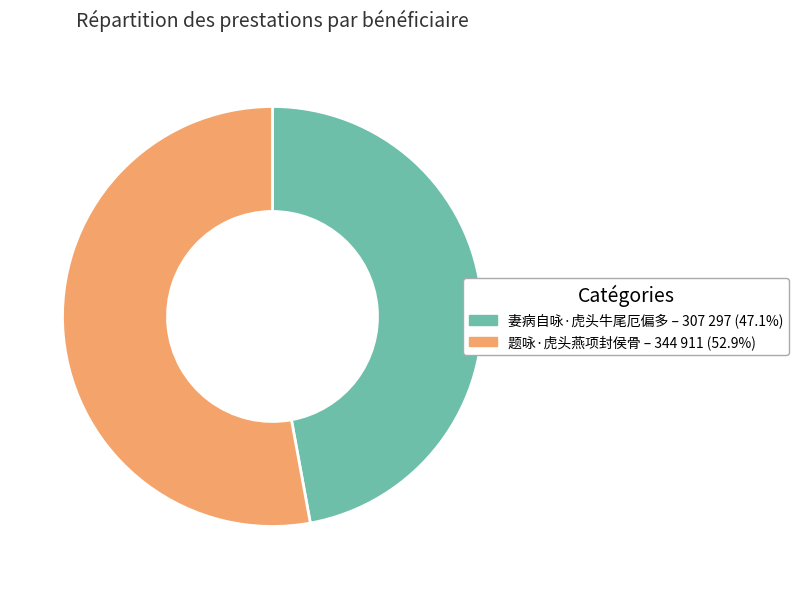

Rank the categories by value from lowest to highest.

妻病自咏·虎头牛尾厄偏多, 题咏·虎头燕项封侯骨